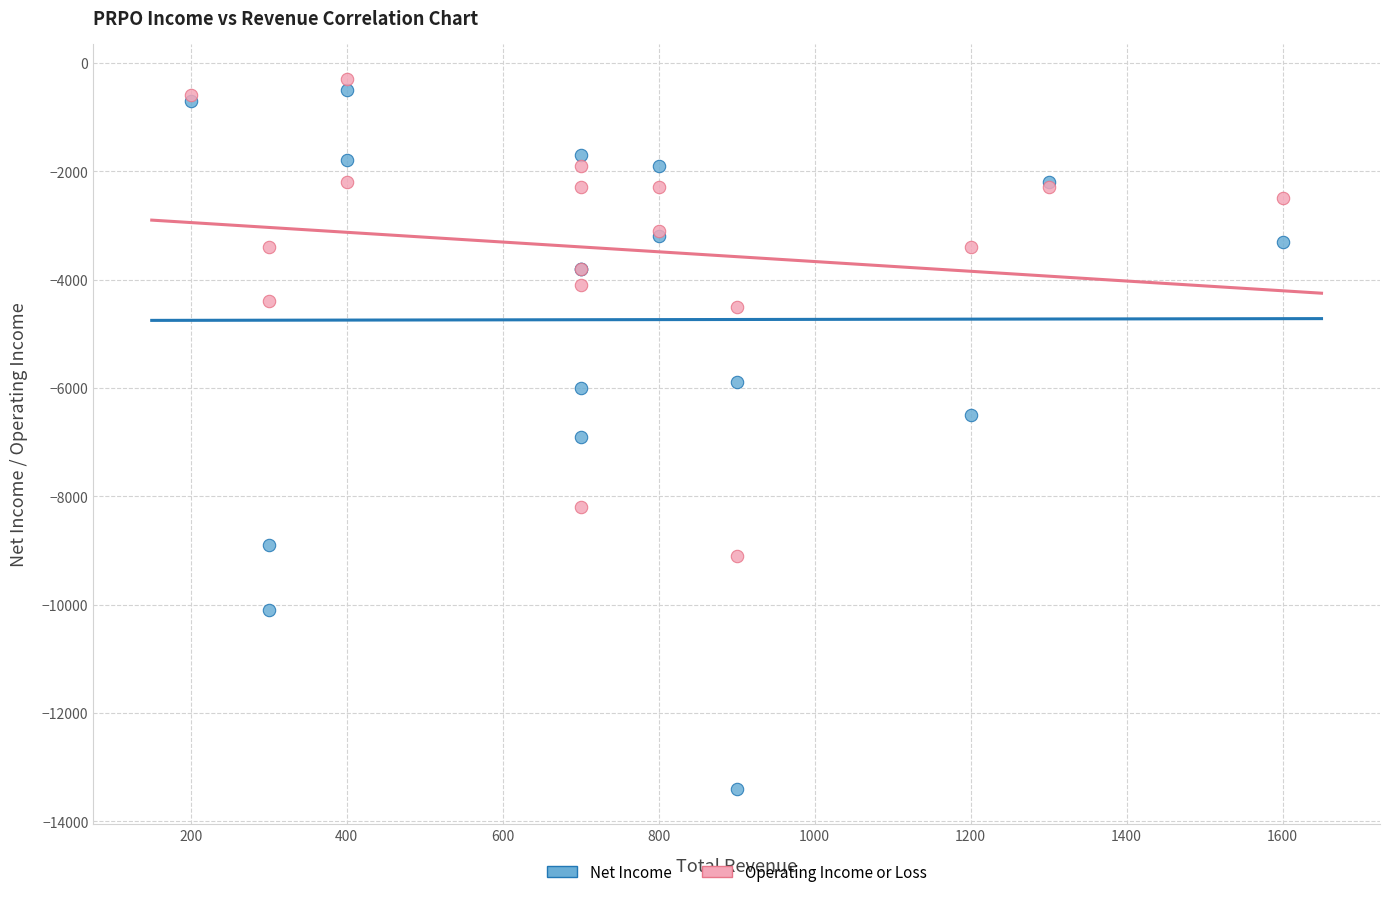

Which series has the widest spread of Y values?

Net Income